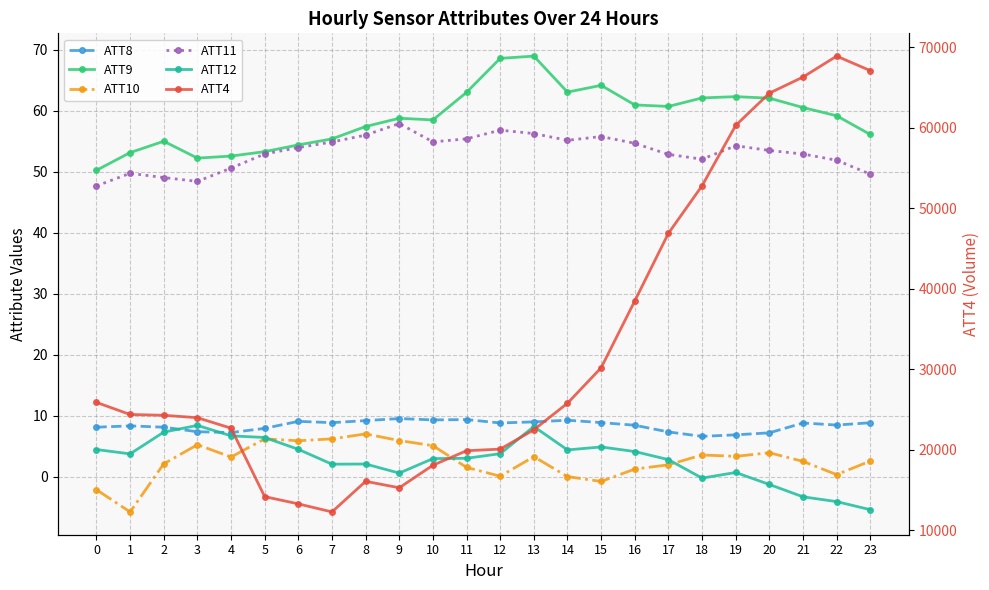

At which category does ATT12 reach its first local valley?

1